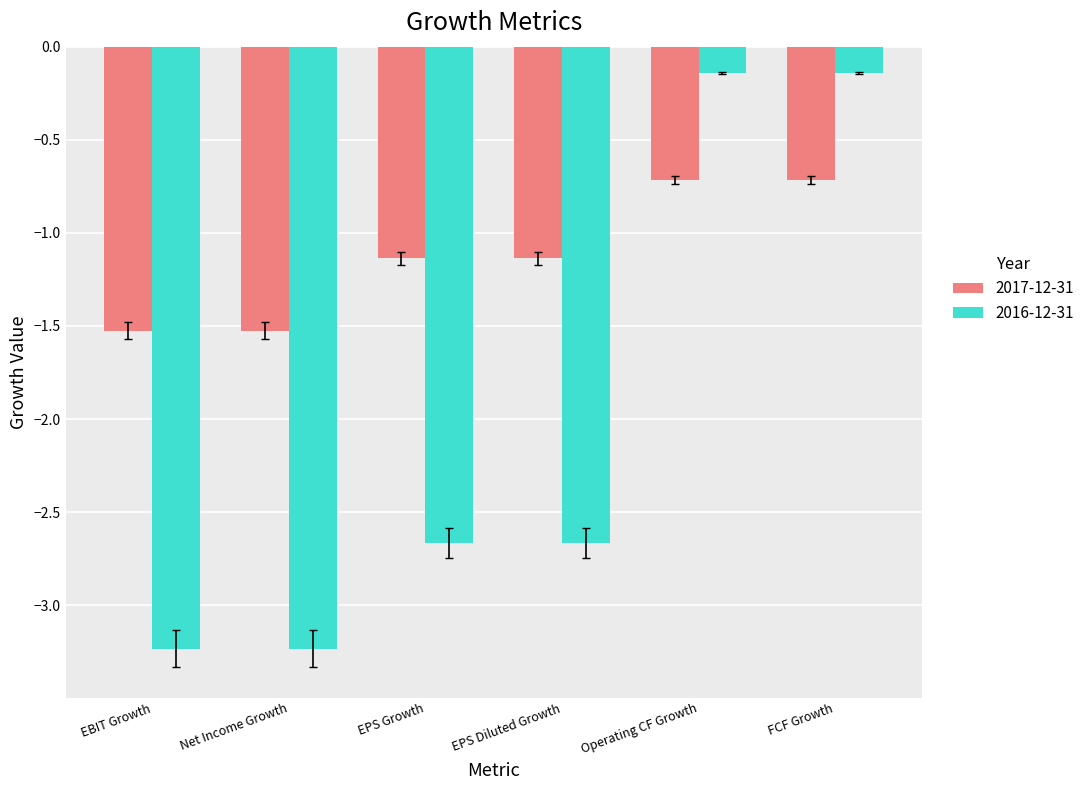

At EPS Growth, list the series in order from largest to smallest.

2017-12-31, 2016-12-31